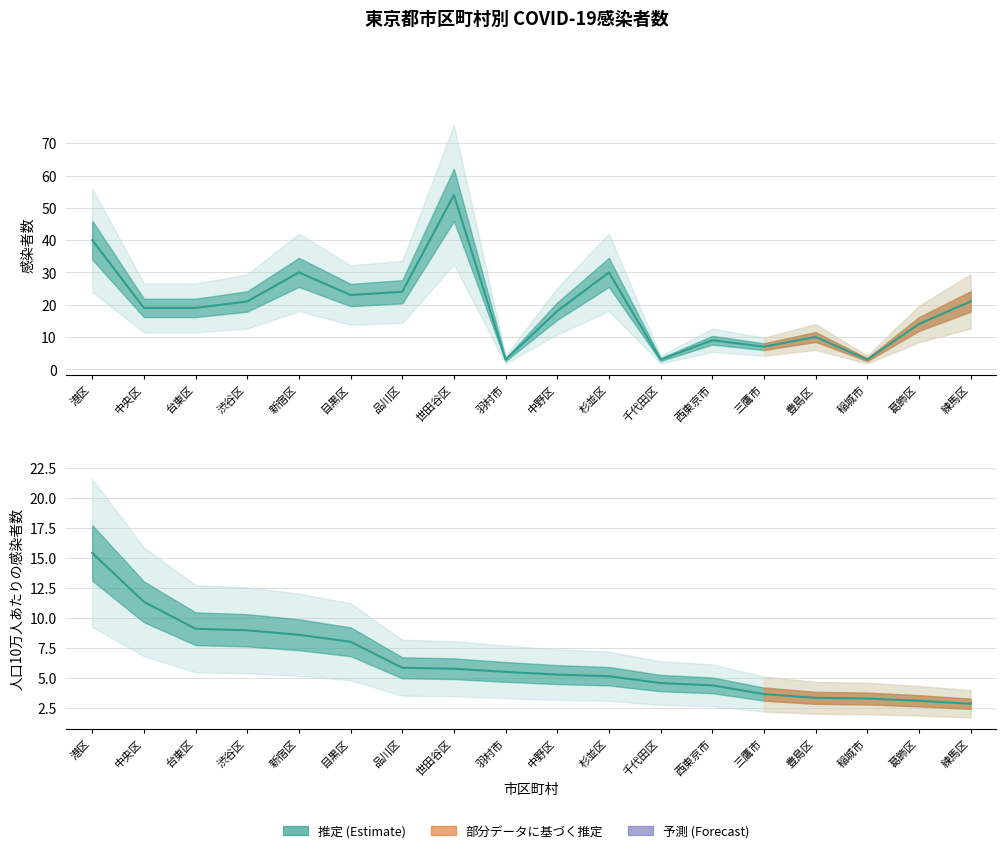

The value of 感染者数 at 品川区 is 33.3. True or false?

False